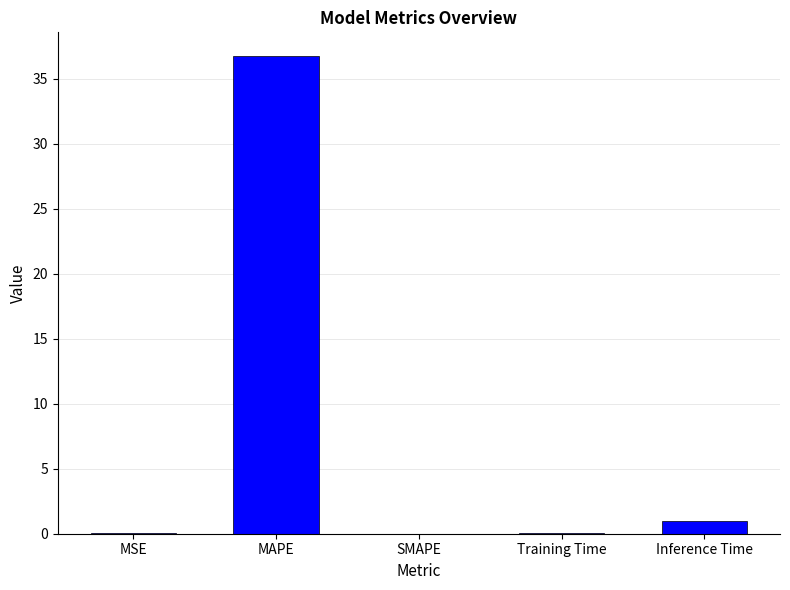

What is the change in value from MAPE to Inference Time?

-35.8